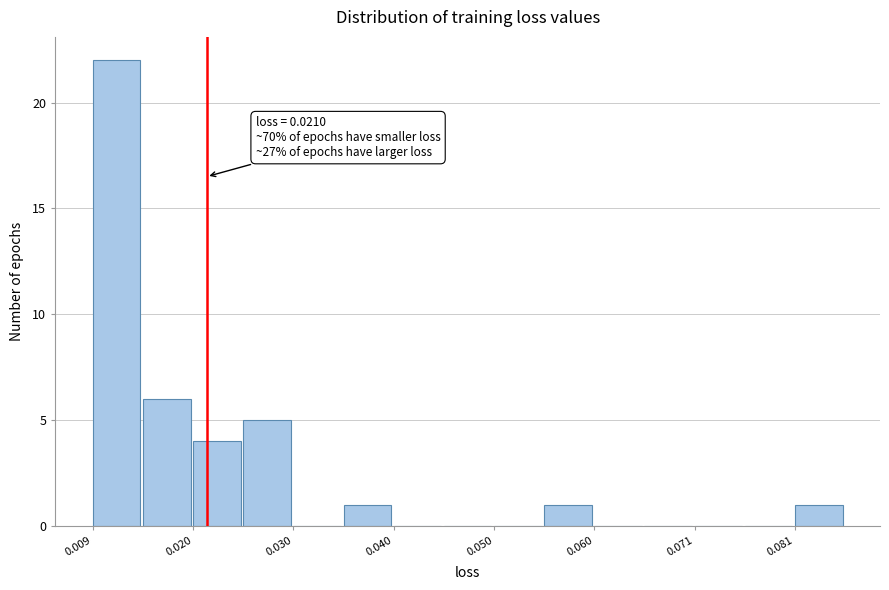

Around what value on the x-axis is the tallest bar? Give the approximate position of its centre, as read against the axis.

0.012